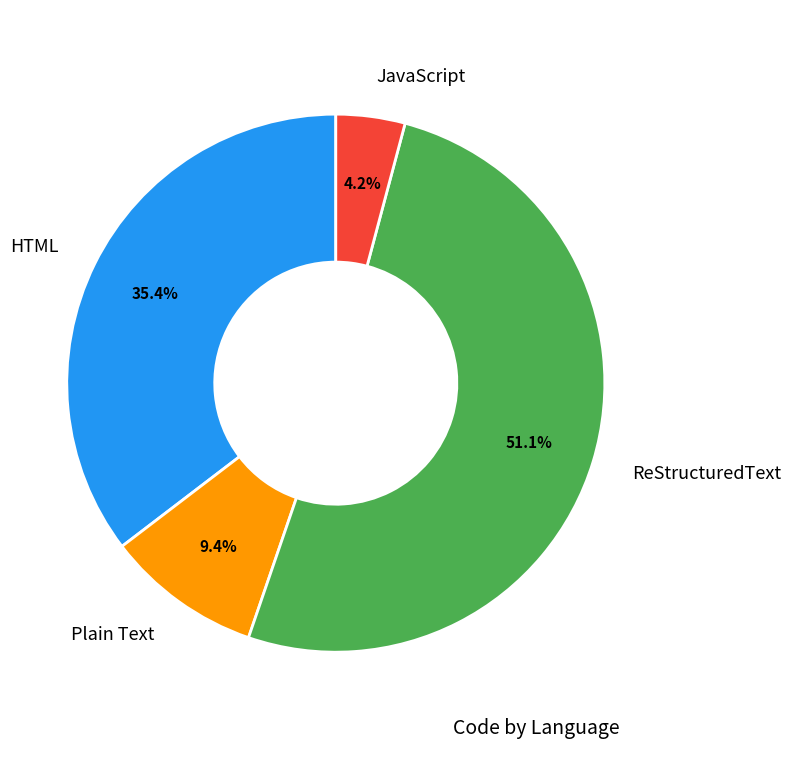

Does any single category account for the majority?

Yes